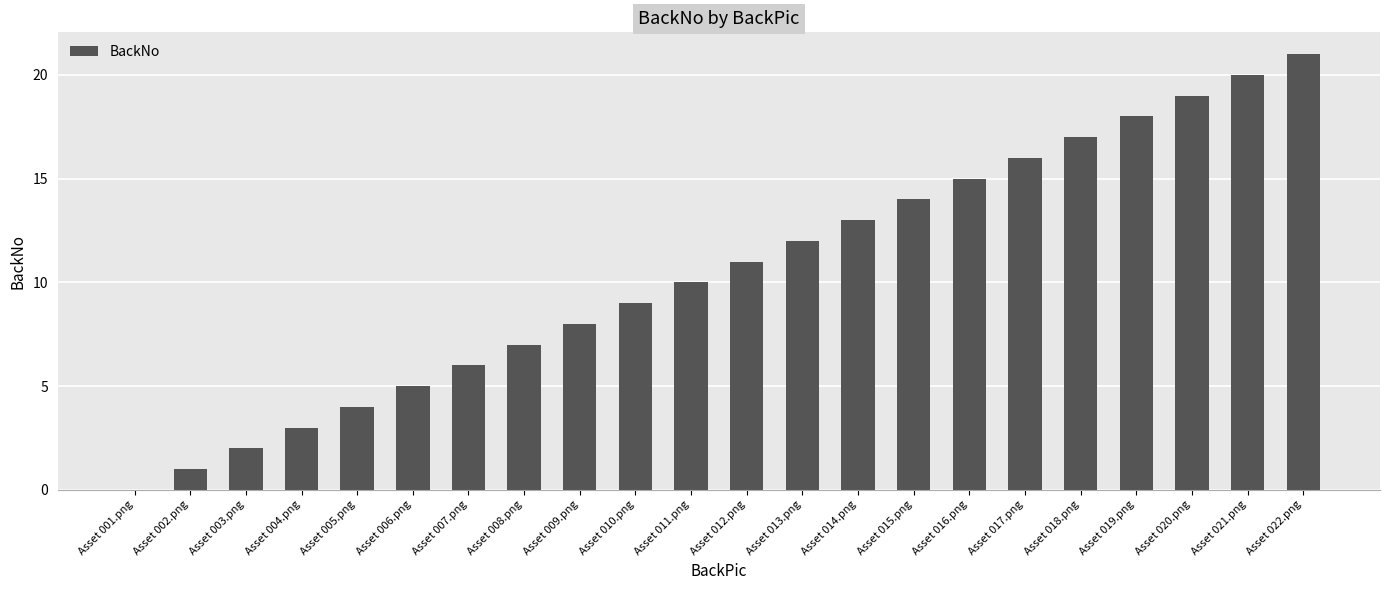

What is the greatest value displayed?

21